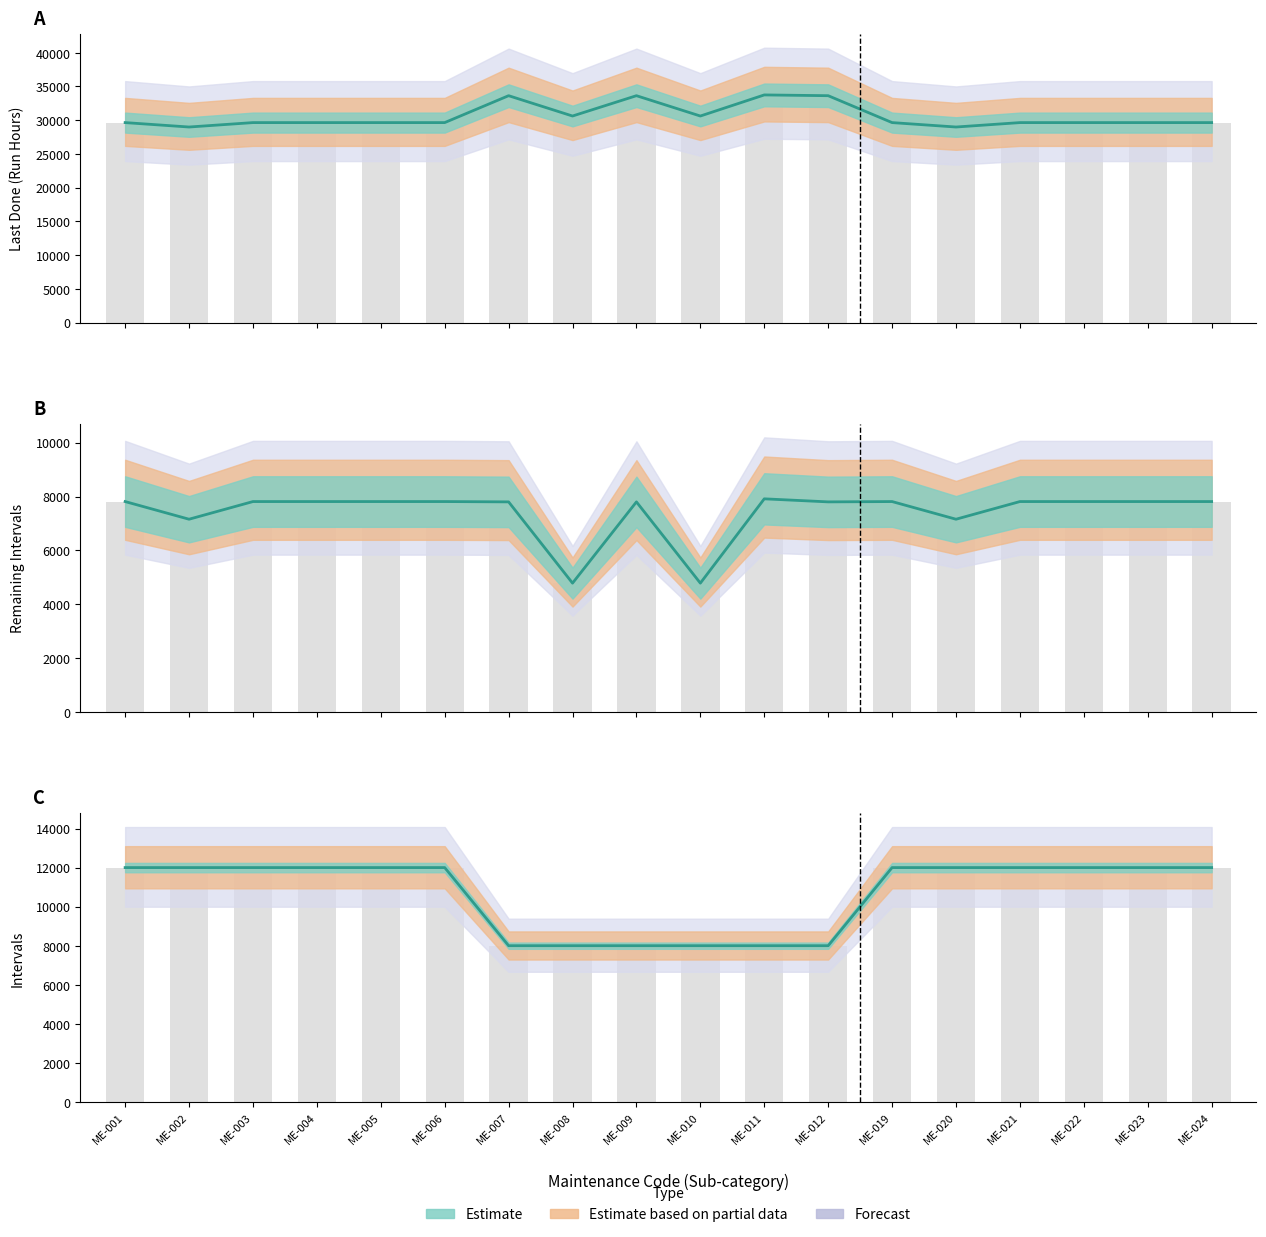

Reading right to left, what are all the values shown in this chart?

Last Done (Run Hours): ME-024=29642.0	ME-023=29642.0	ME-022=29642.0	ME-021=29642.0	ME-020=28987.0	ME-019=29642.0	ME-012=33630.0	ME-011=33743.0	ME-010=30617.0	ME-009=33630.0	ME-008=30617.0	ME-007=33630.0	ME-006=29642.0	ME-005=29642.0	ME-004=29642.0	ME-003=29642.0	ME-002=28987.0	ME-001=29642.0
Remaining Intervals: ME-024=7813.3	ME-023=7813.3	ME-022=7813.3	ME-021=7813.3	ME-020=7158.3	ME-019=7813.3	ME-012=7801.3	ME-011=7914.3	ME-010=4788.3	ME-009=7801.3	ME-008=4788.3	ME-007=7801.3	ME-006=7813.3	ME-005=7813.3	ME-004=7813.3	ME-003=7813.3	ME-002=7158.3	ME-001=7813.3
Intervals: ME-024=12000.0	ME-023=12000.0	ME-022=12000.0	ME-021=12000.0	ME-020=12000.0	ME-019=12000.0	ME-012=8000.0	ME-011=8000.0	ME-010=8000.0	ME-009=8000.0	ME-008=8000.0	ME-007=8000.0	ME-006=12000.0	ME-005=12000.0	ME-004=12000.0	ME-003=12000.0	ME-002=12000.0	ME-001=12000.0